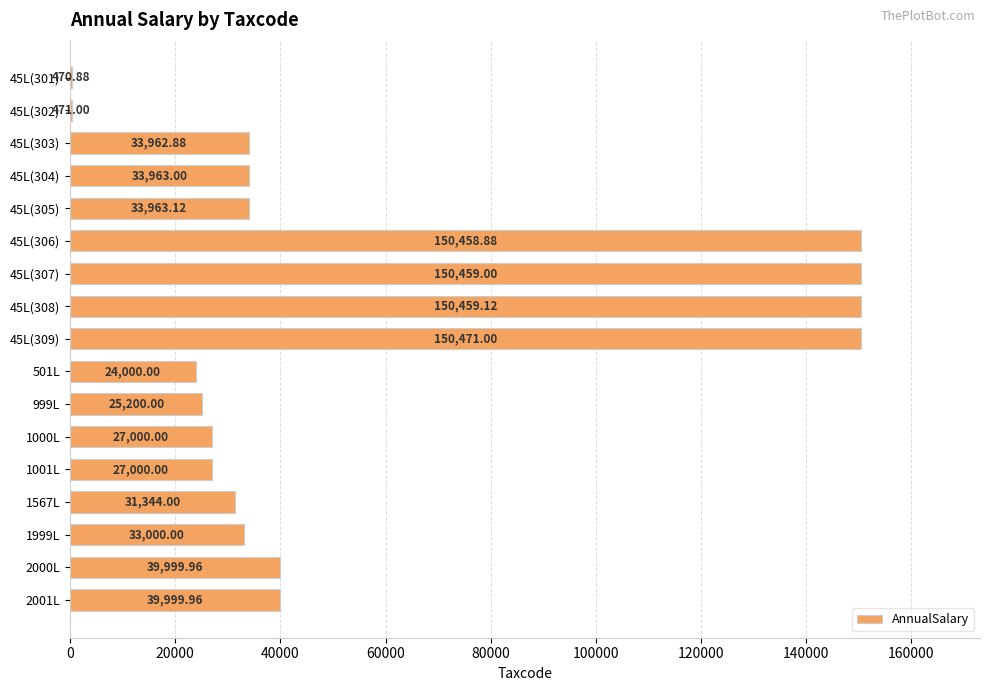

Count the number of data series in this chart.

1